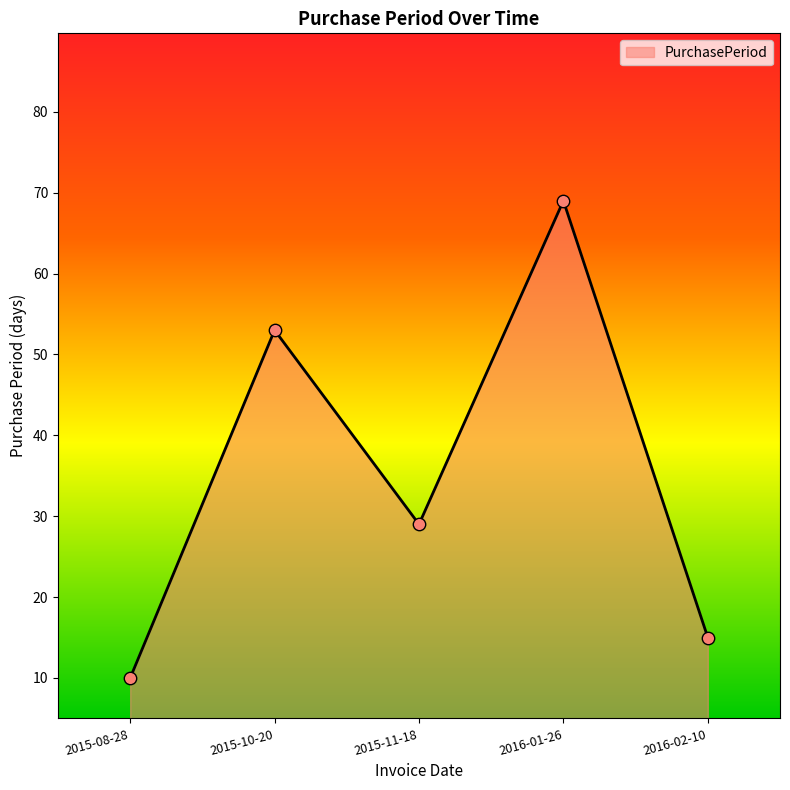

Which has a higher value, 2015-11-18 or 2015-08-28?

2015-11-18